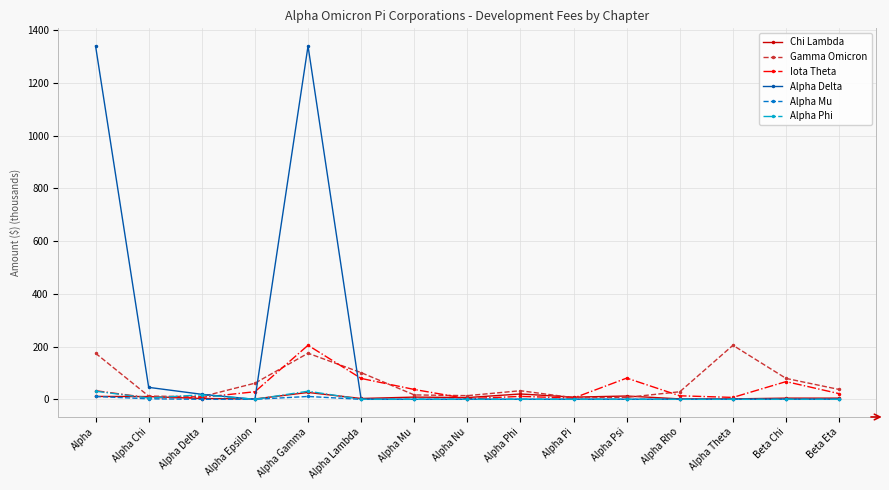

What is the total value across all series at Beta Chi?

150.9